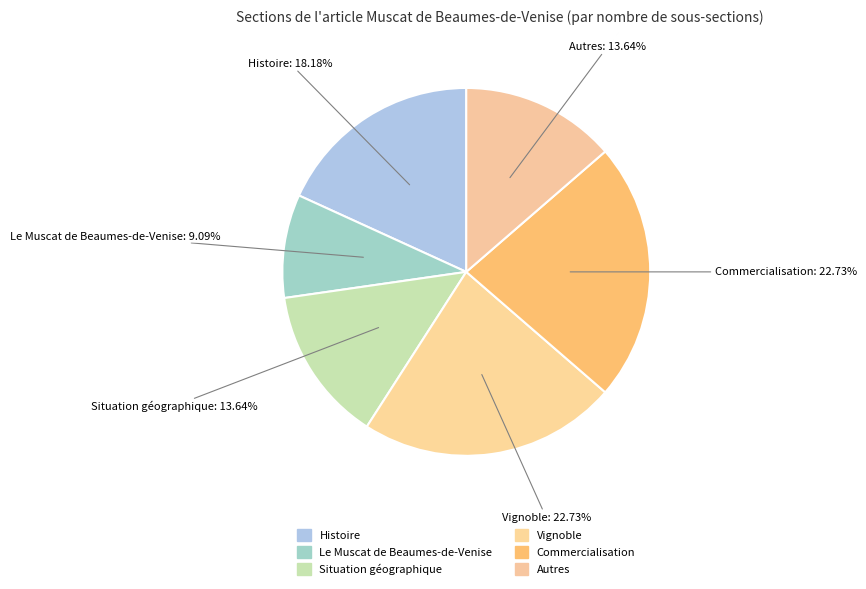

Combined, do Situation géographique and Vignoble account for over 50%?

No